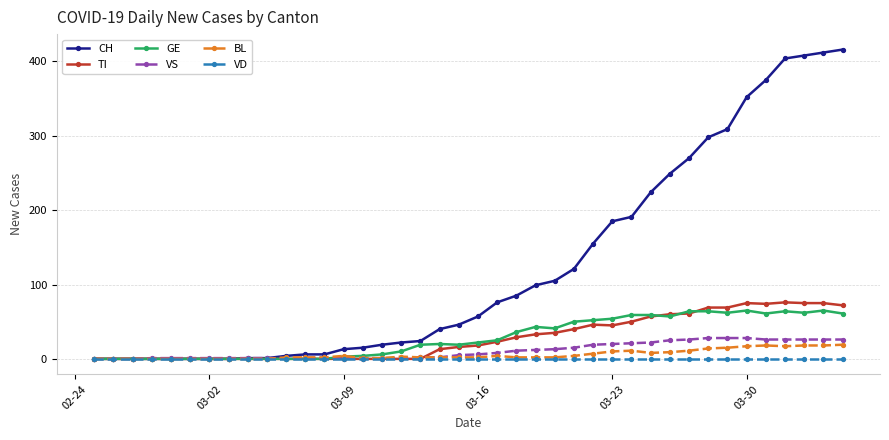

How many lines are shown in the chart?

6